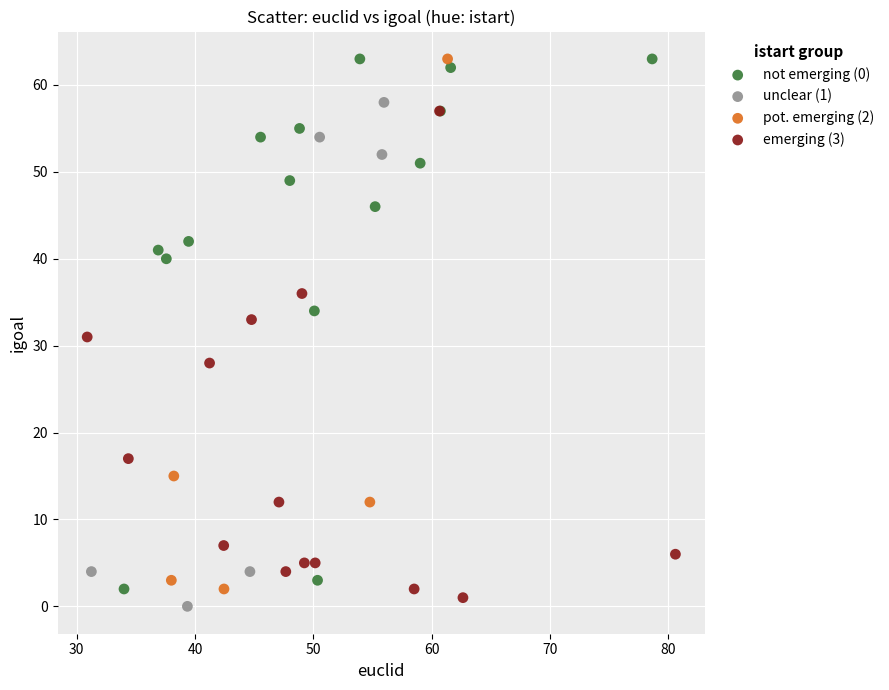

What are all the series names shown in the legend?

not emerging (0), unclear (1), pot. emerging (2), emerging (3)